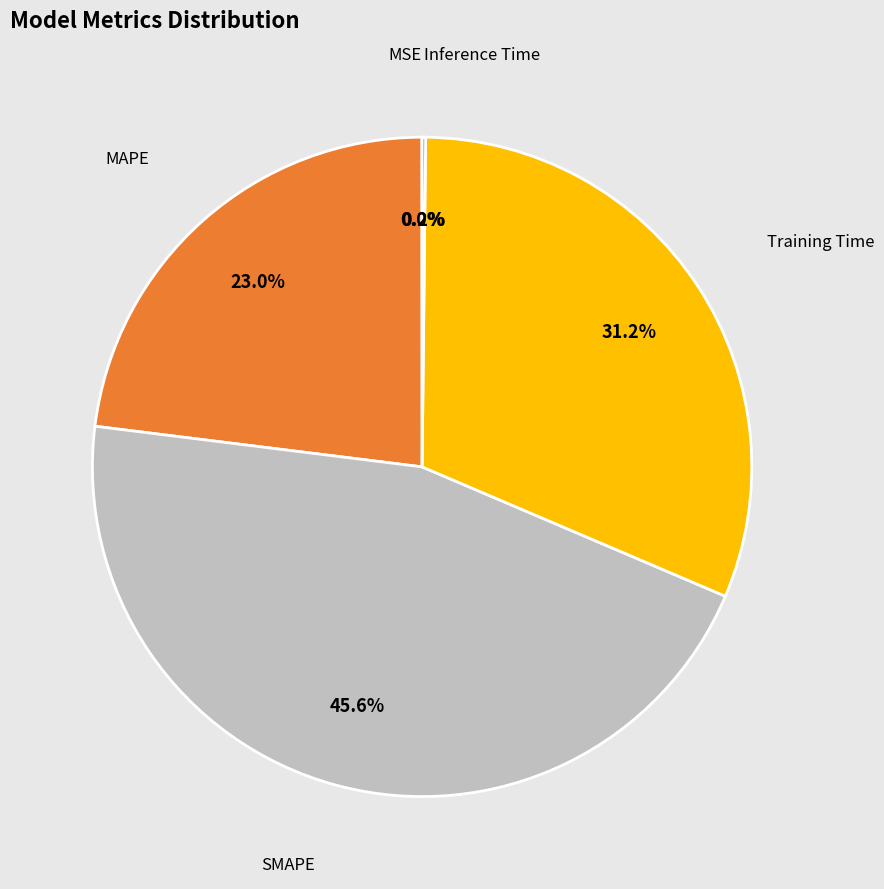

Does any single category account for the majority?

No